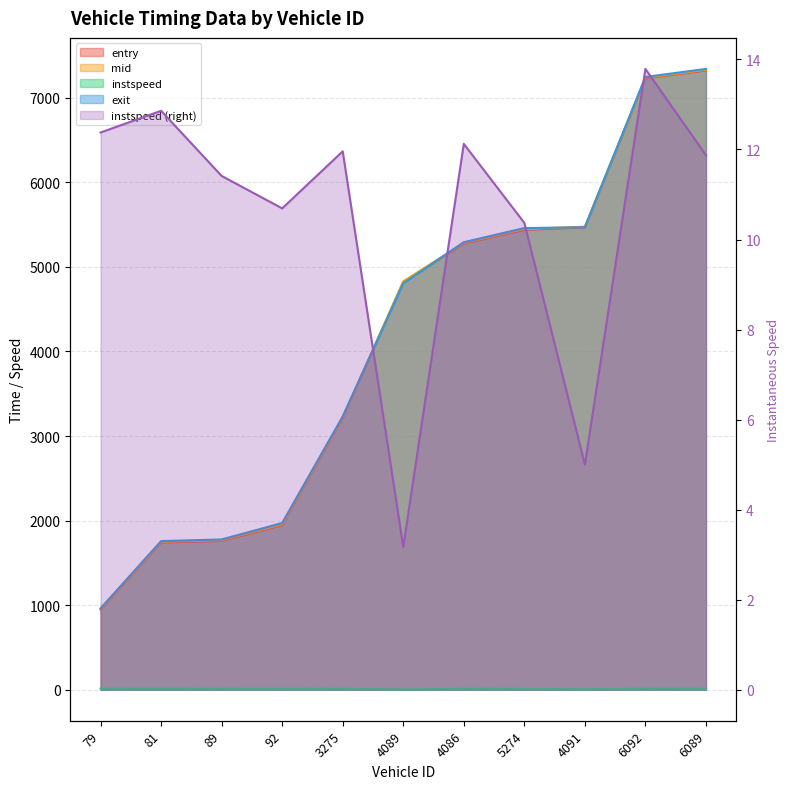

What is the label of the 9th point from the left?

4091